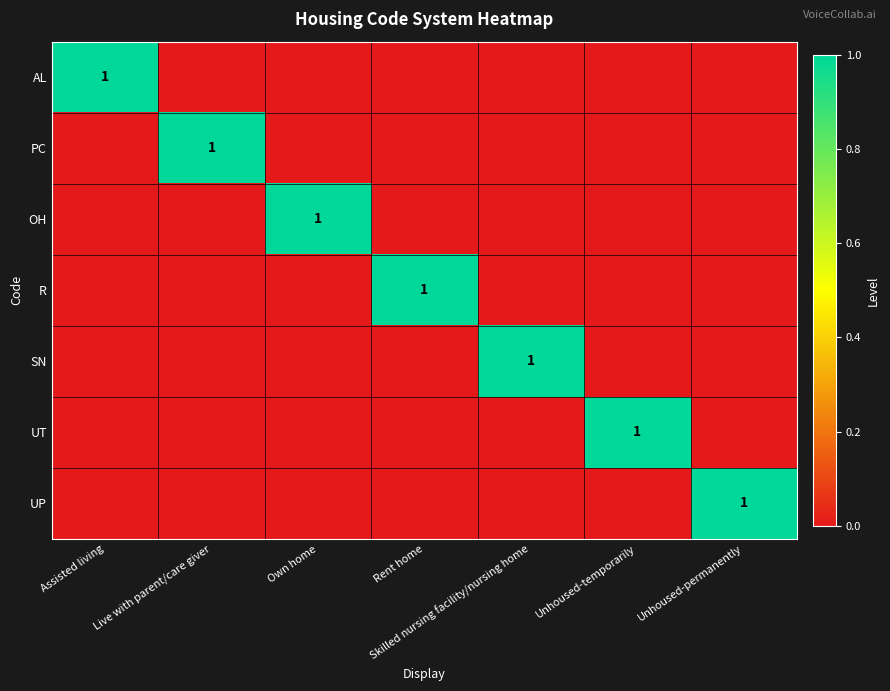

Rank the series by their maximum value, from highest to lowest.

AL, PC, OH, R, SN, UT, UP